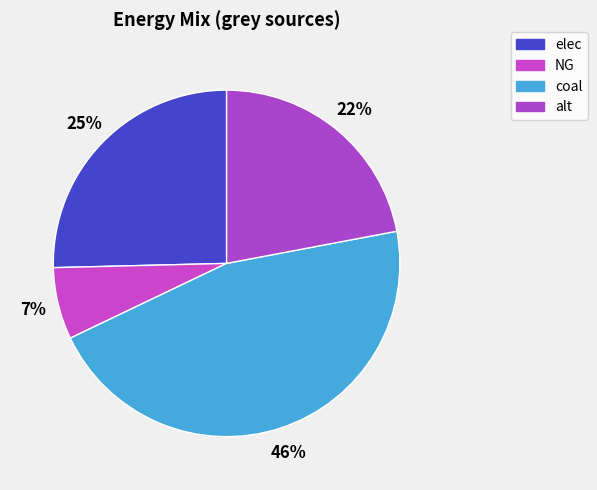

To the nearest percent, what is the difference between the largest and smallest slice percentages?

39%